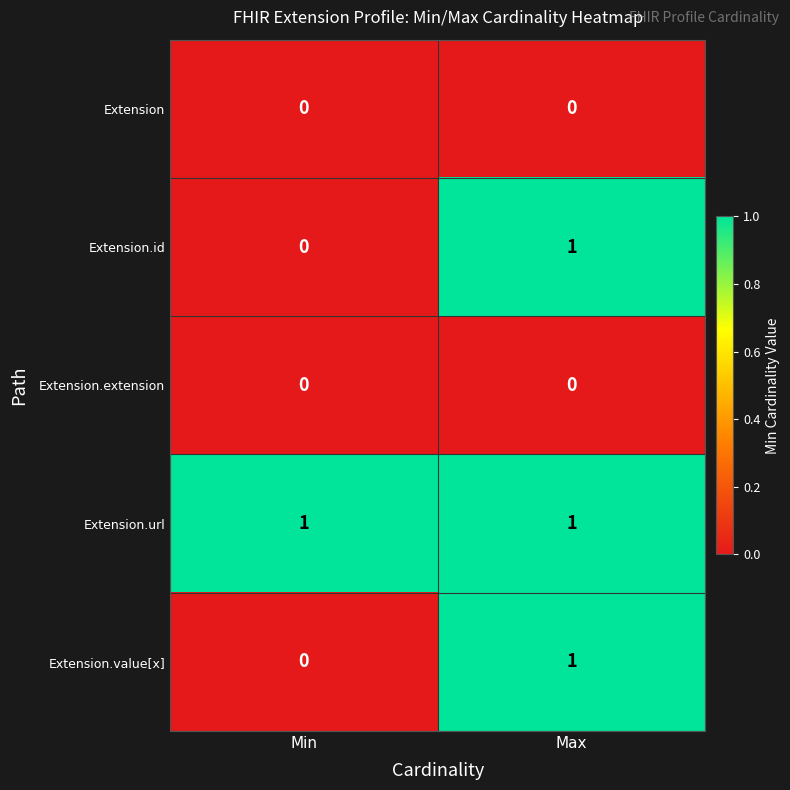

Reading left to right, list all the values displayed in this chart.

Extension: 0	0
Extension.id: 0	1
Extension.extension: 0	0
Extension.url: 1	1
Extension.value[x]: 0	1